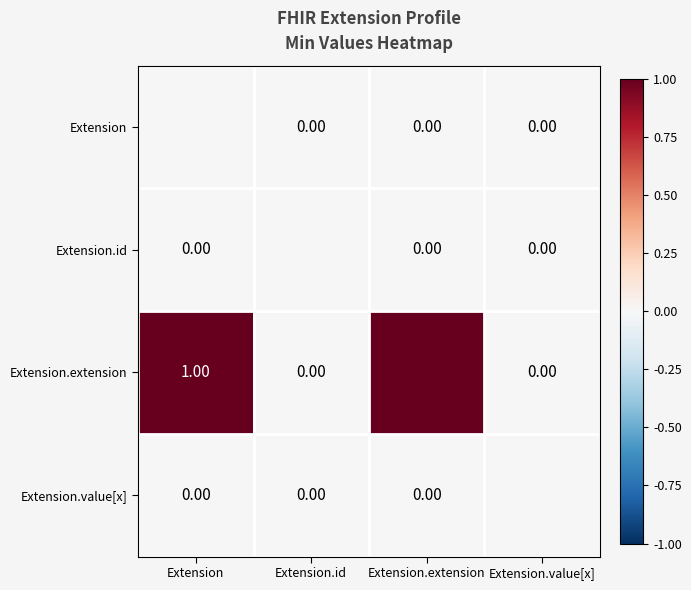

How many series are shown in this chart?

4